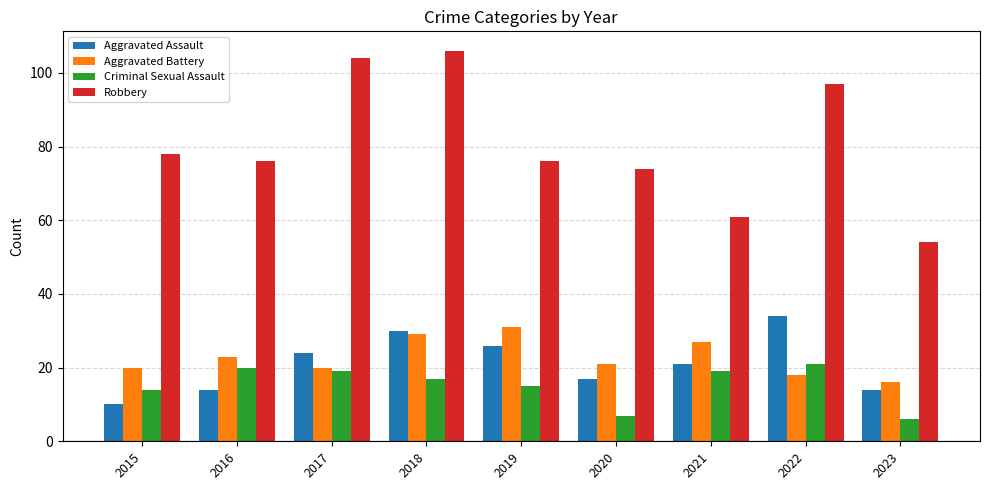

Rank the series by their maximum value, from highest to lowest.

Robbery, Aggravated Assault, Aggravated Battery, Criminal Sexual Assault